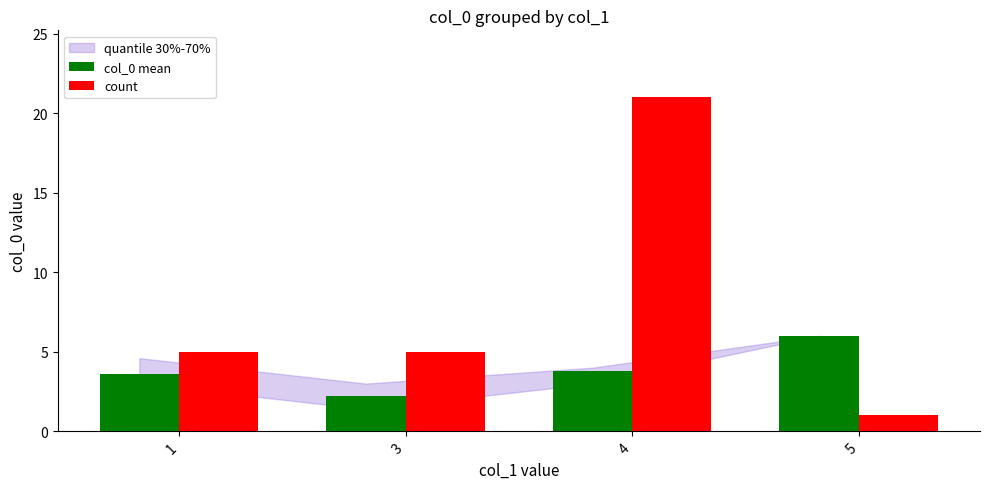

What is the value of the count bar at the 4th from the left?

1.0